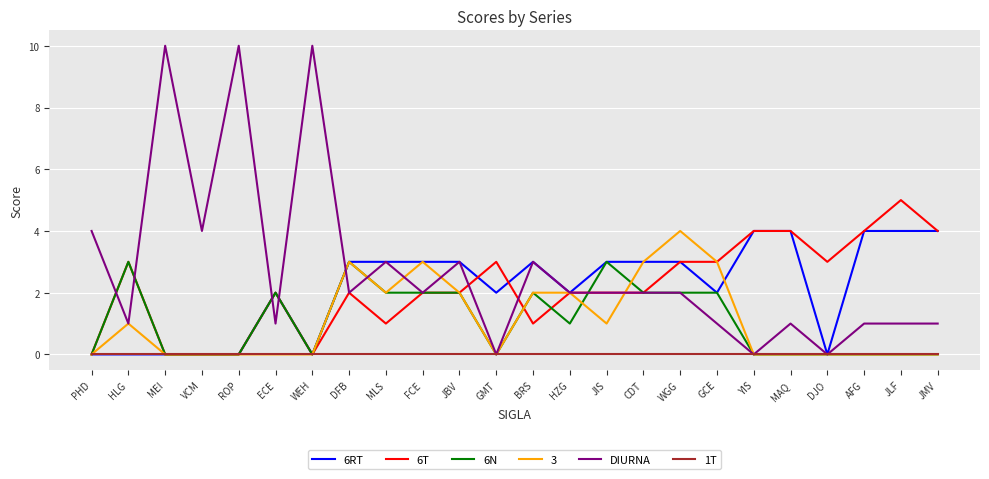

Where does the 6T series first go above 2?

HLG